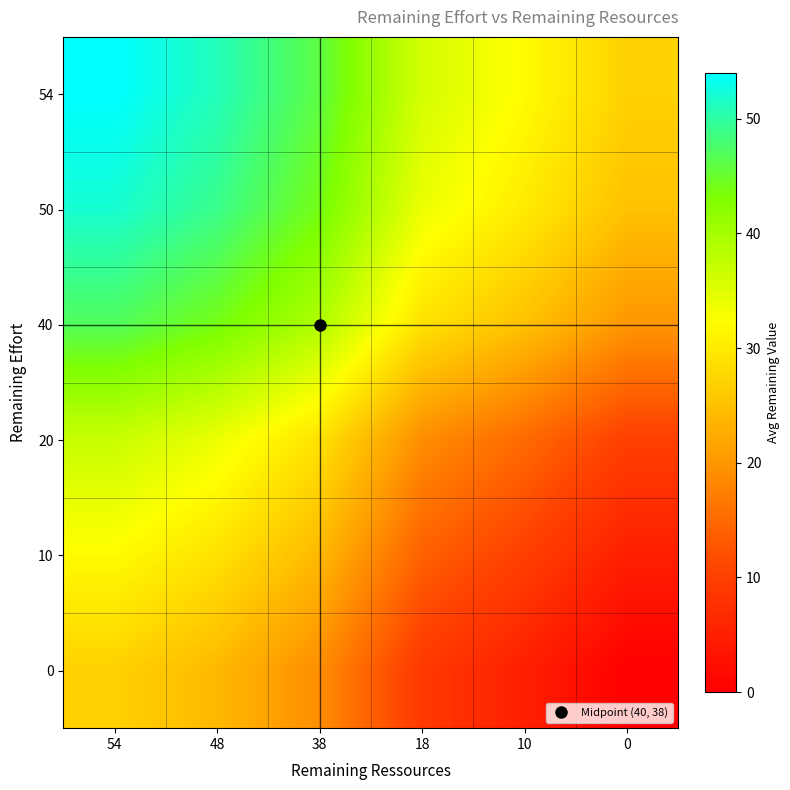

How many categories are shown in the chart?

6